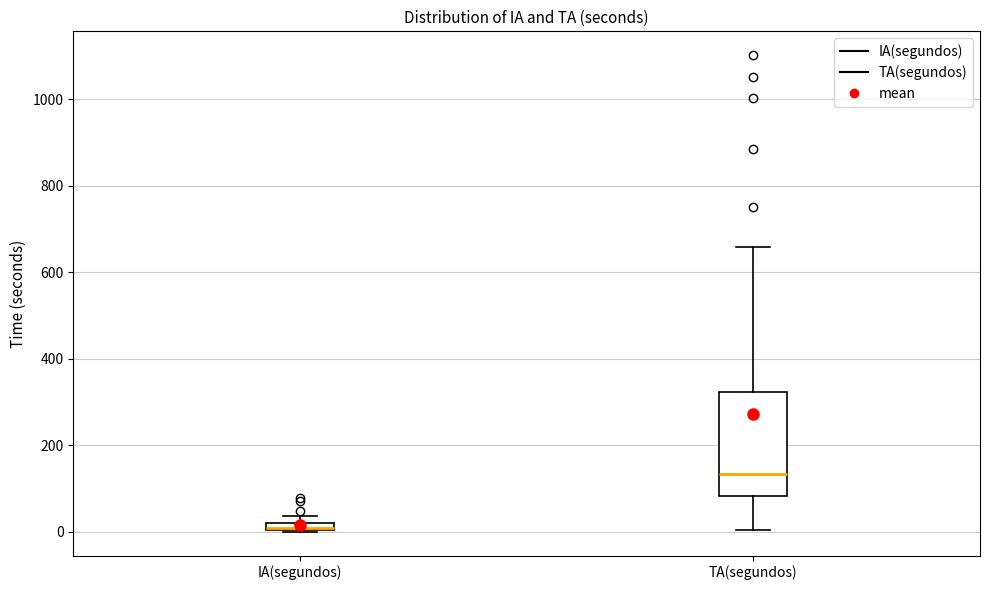

Comparing the boxes themselves (not the whiskers), which one is the tallest?

TA(segundos)